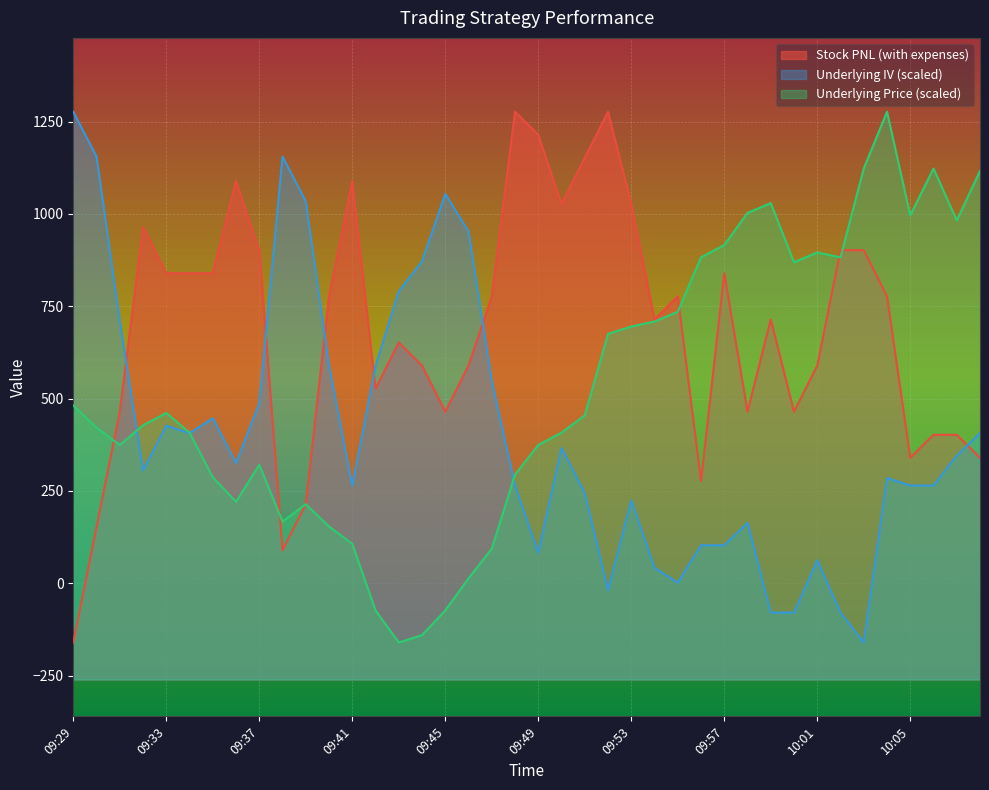

Is the value of Underlying Price at 10:06 greater than the value of Underlying IV at 09:29?

No